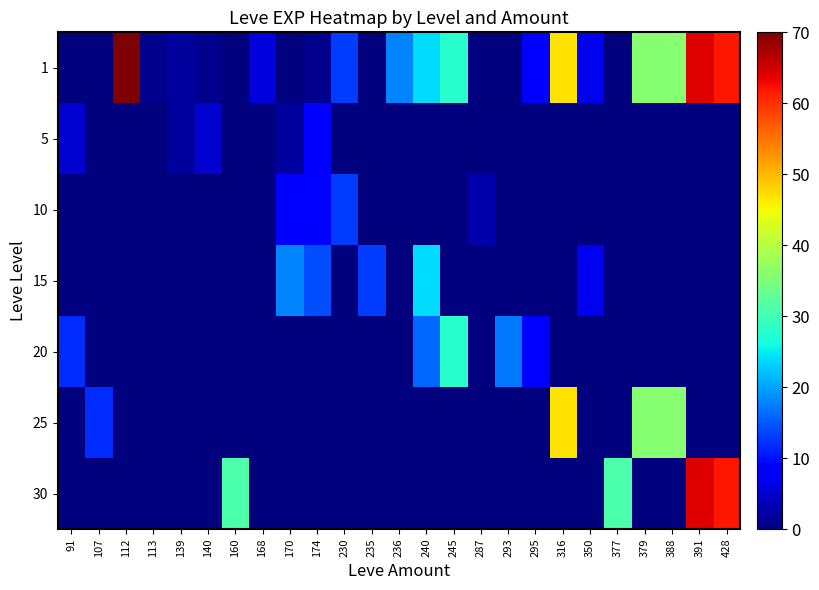

Which category has the highest value across all series?

112